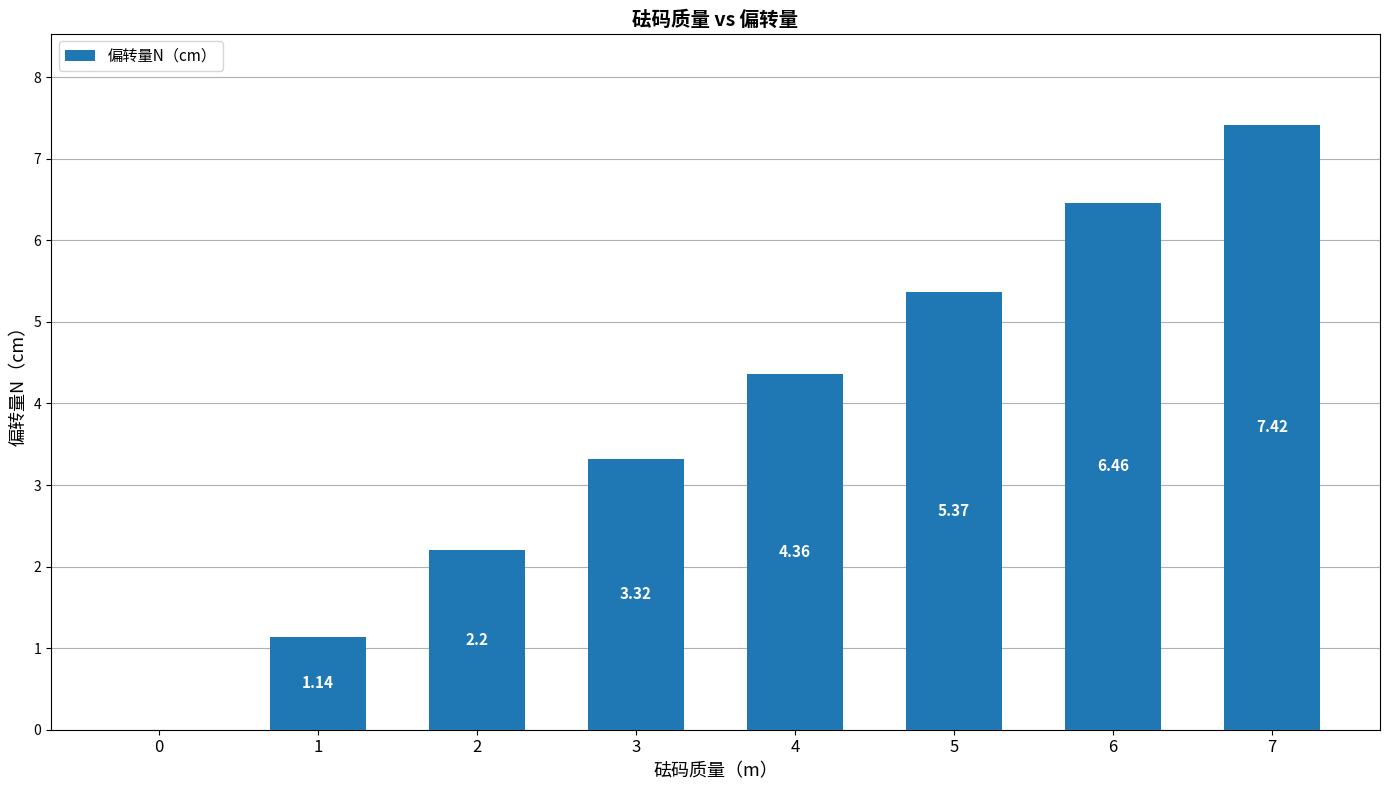

Are the bars horizontal?

No